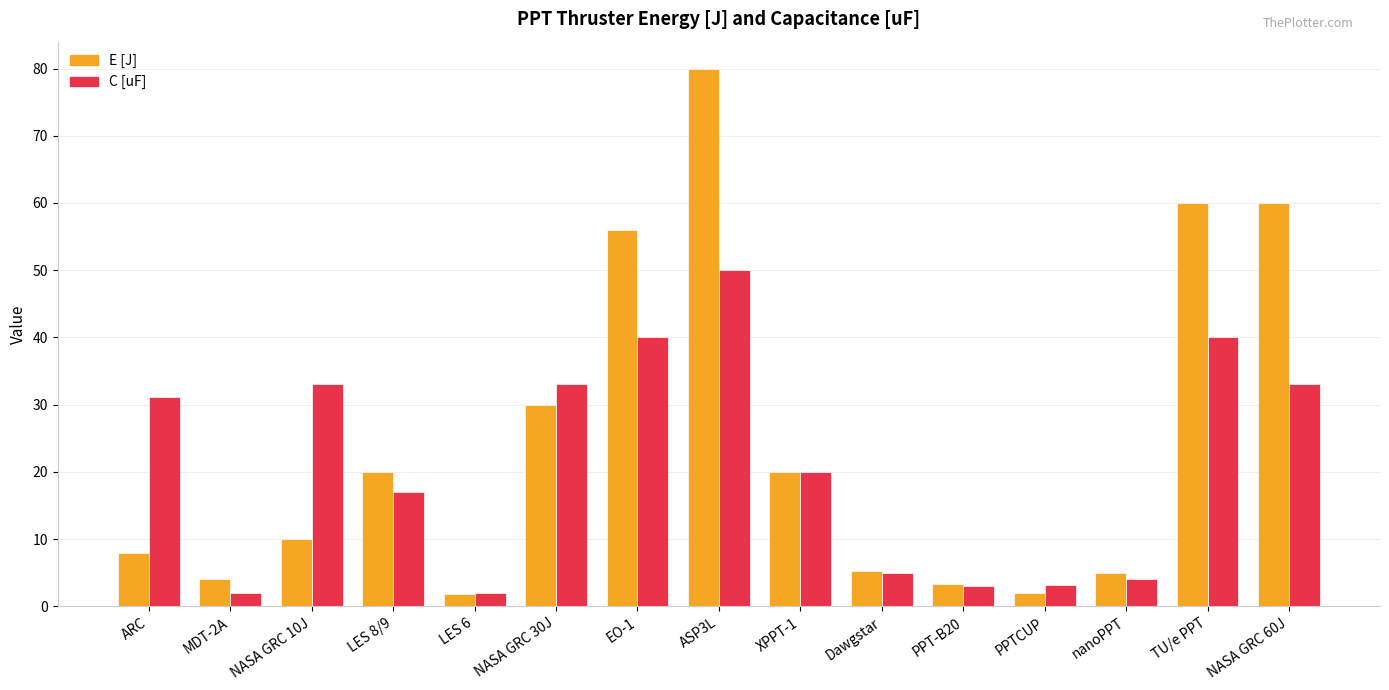

What are all the series names shown in the legend?

E [J], C [uF]